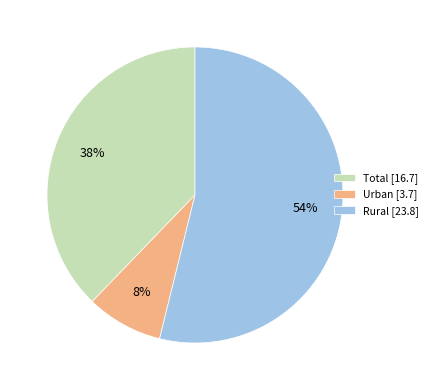

Rank the categories by value from lowest to highest.

Urban, Total, Rural